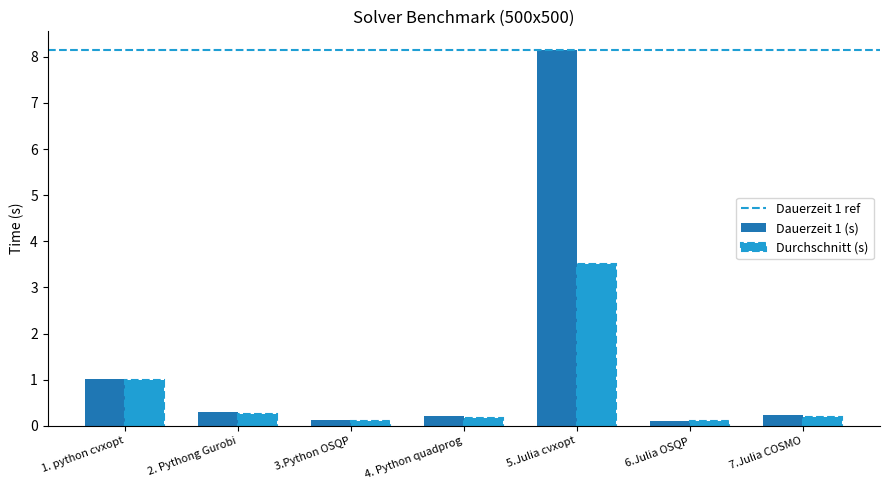

At which category is the sum across all series the highest?

5.Julia cvxopt